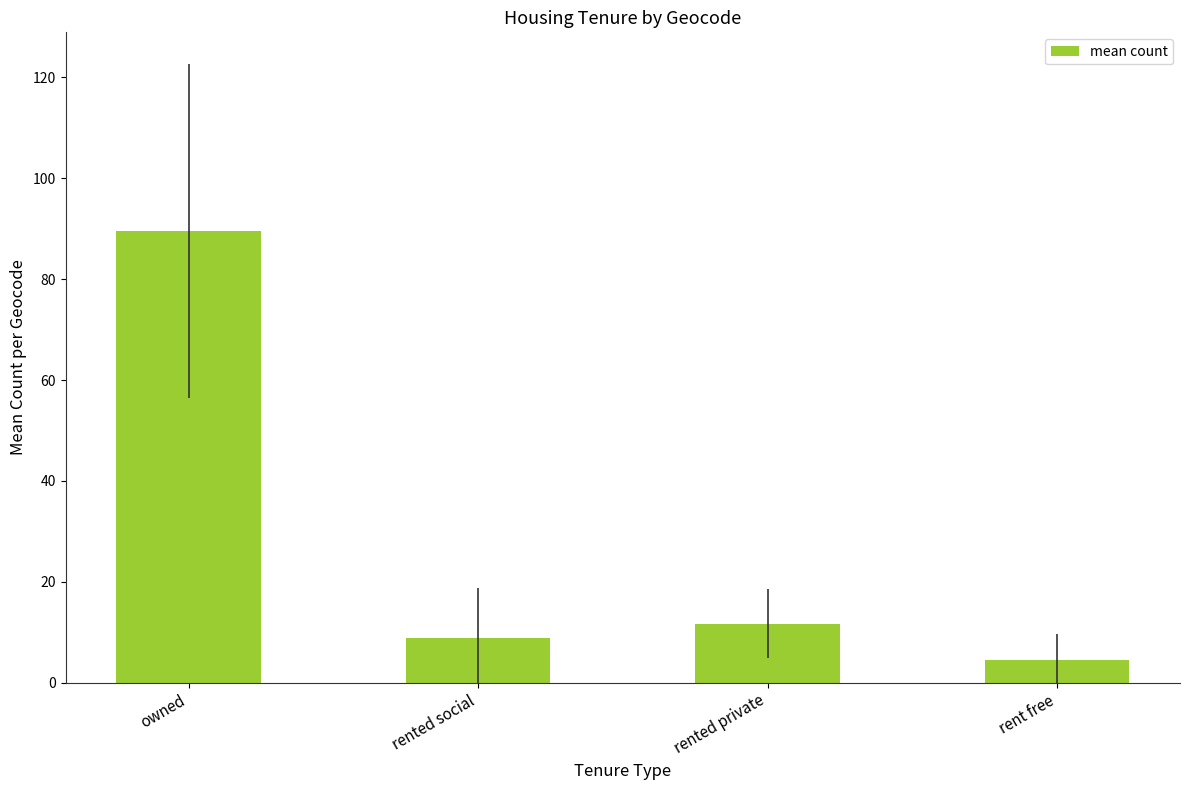

At which category does the chart reach its minimum across all series?

rent free